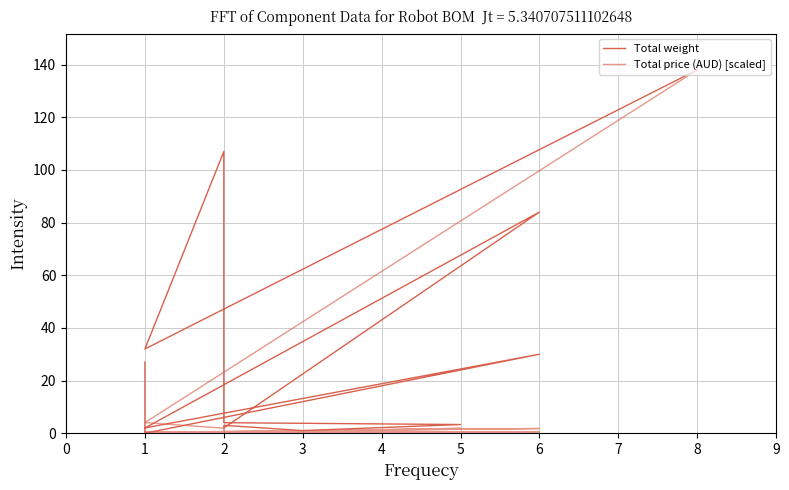

At which category does Total price (AUD) [scaled] reach its first local peak?

5